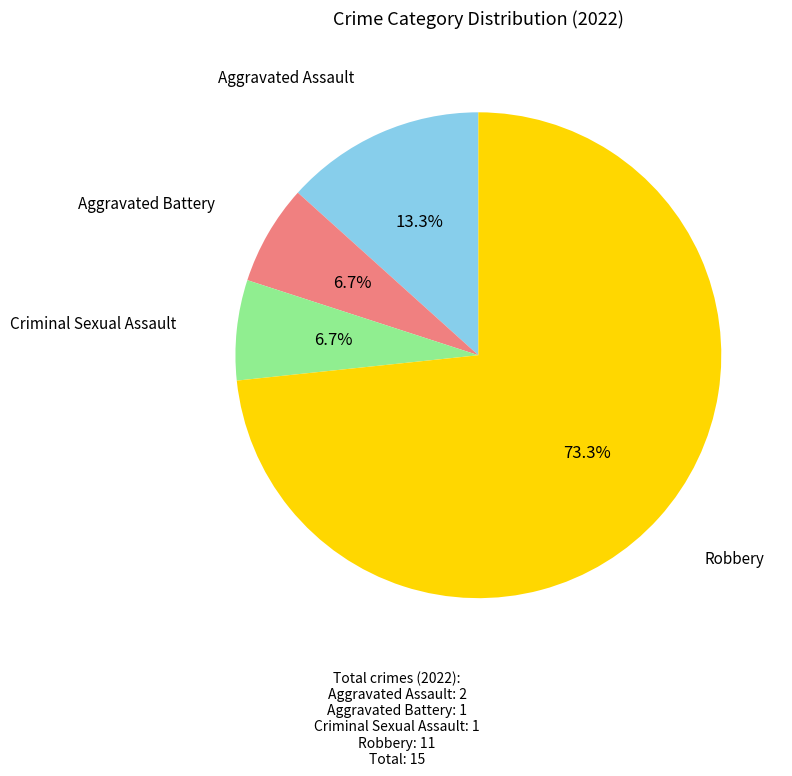

True or false: Criminal Sexual Assault accounts for 1% of the total.

False